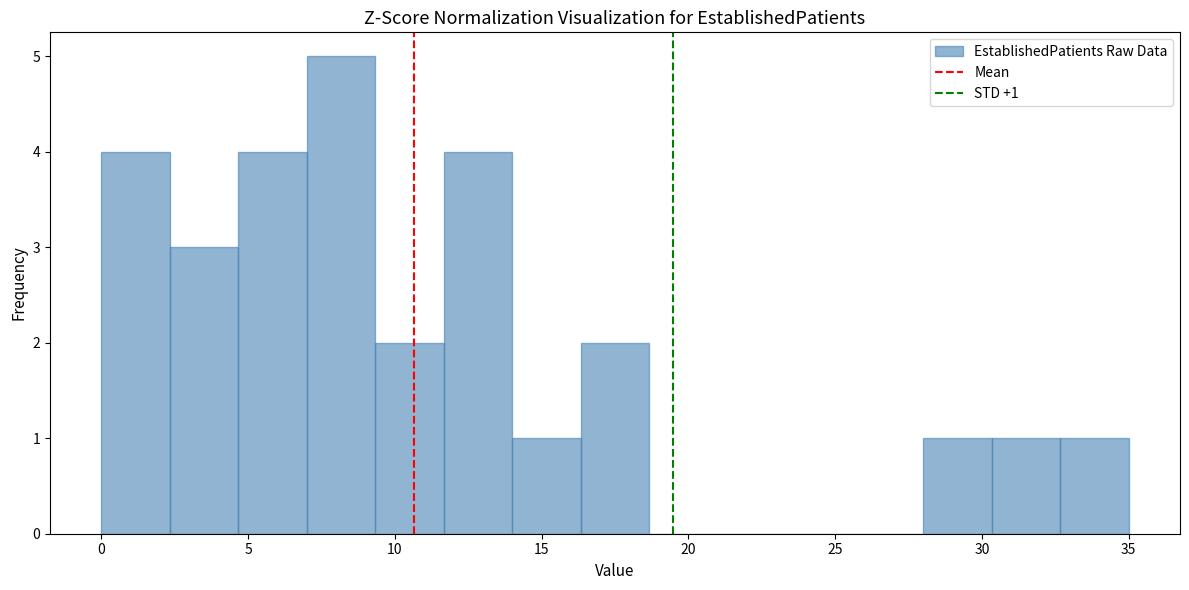

Over which range of the x-axis is the bar tallest?

7.0 to 9.5